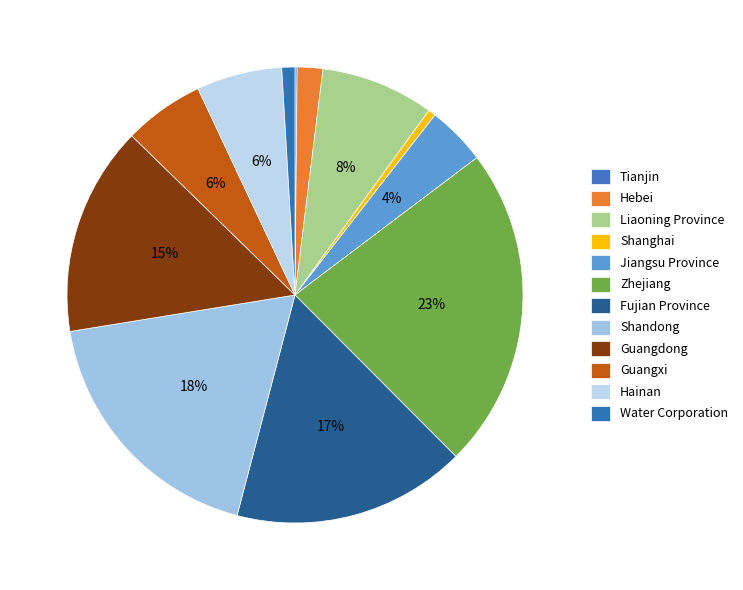

What percentage is the Water Corporation slice, to the nearest percent?

1%